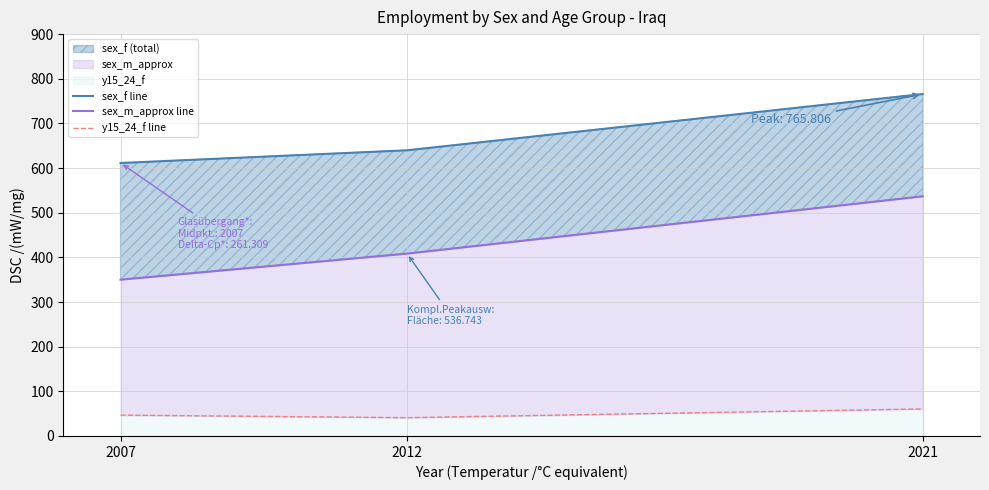

What is the average value of the sex_f line series?

672.3